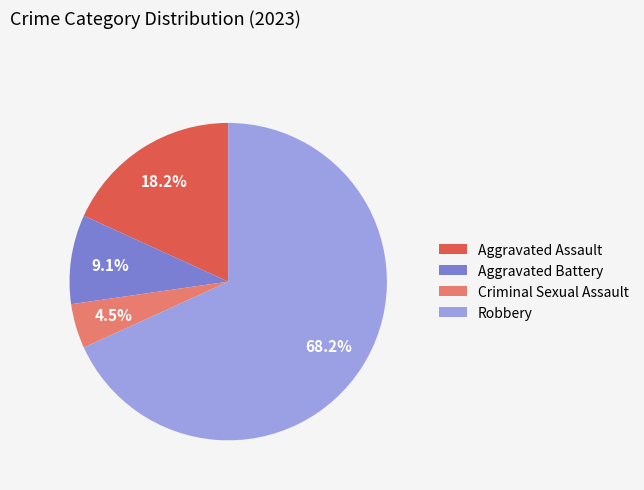

Rank the categories by value from highest to lowest.

Robbery, Aggravated Assault, Aggravated Battery, Criminal Sexual Assault